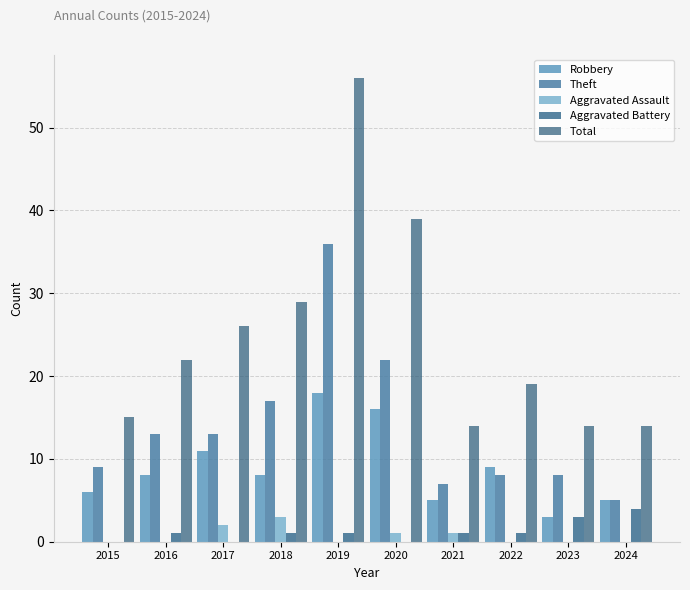

True or false: Theft has a value of 14 at 2015.

False